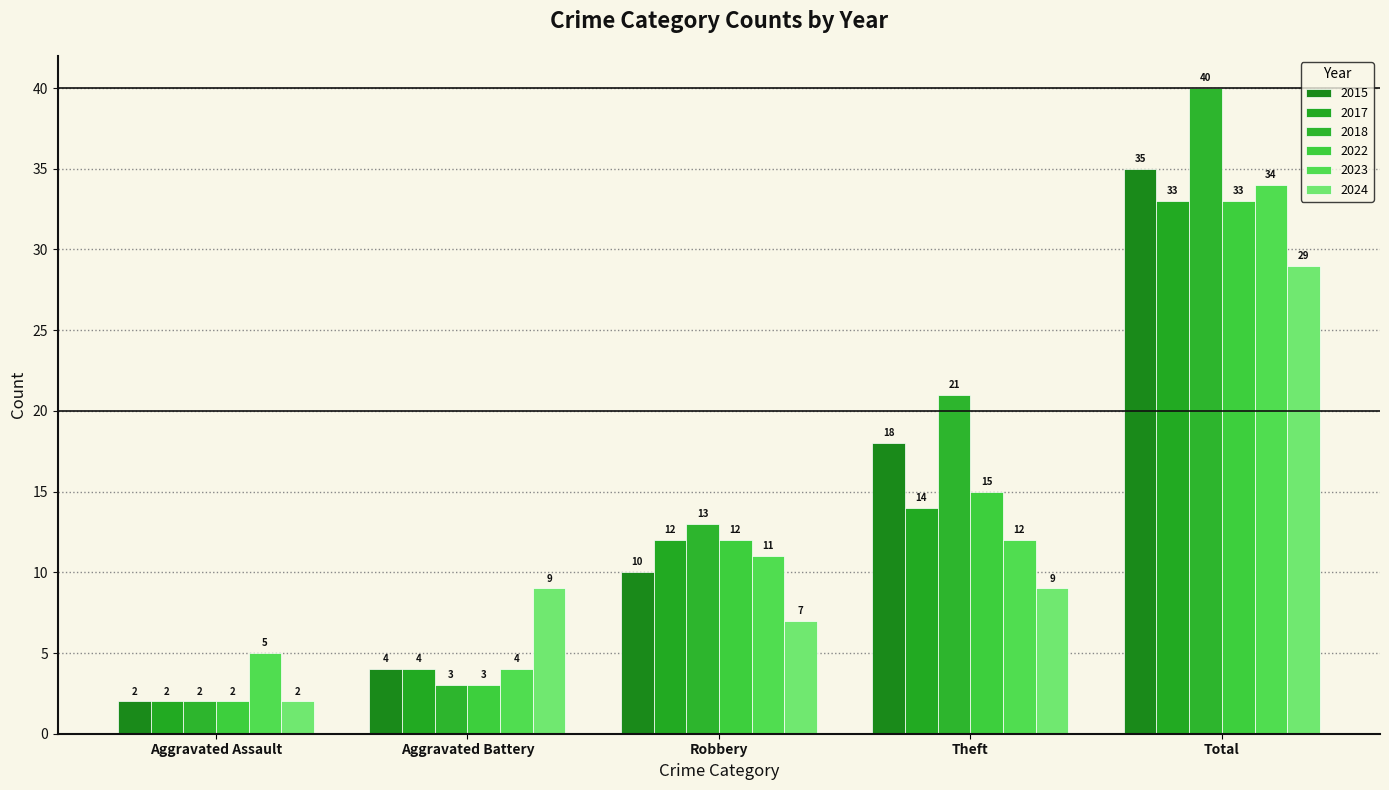

The value of 2018 at Aggravated Battery is 2. True or false?

False